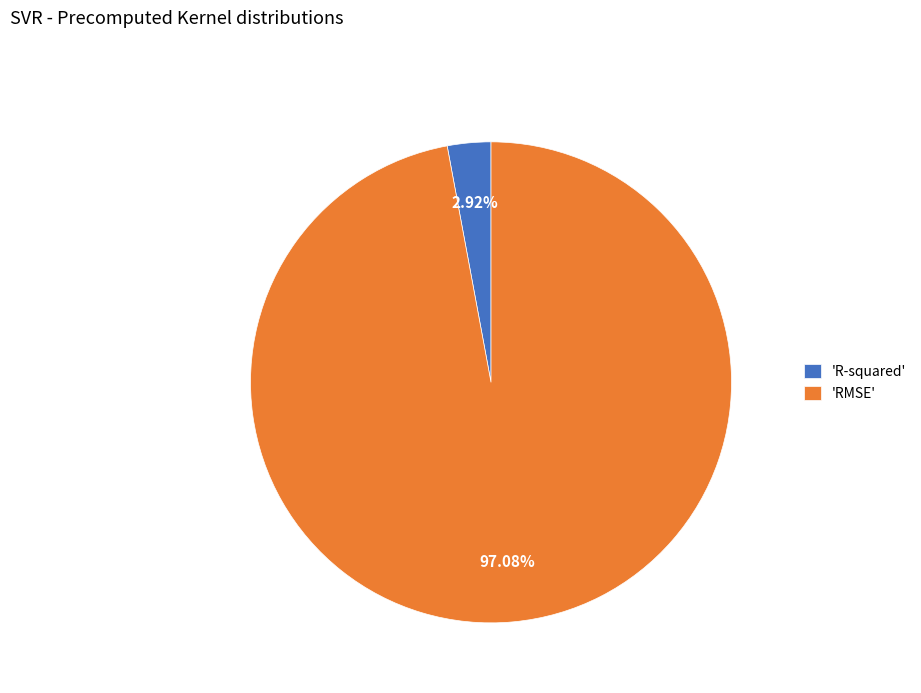

Do 'RMSE' and 'R-squared' together represent more than half of the pie?

Yes